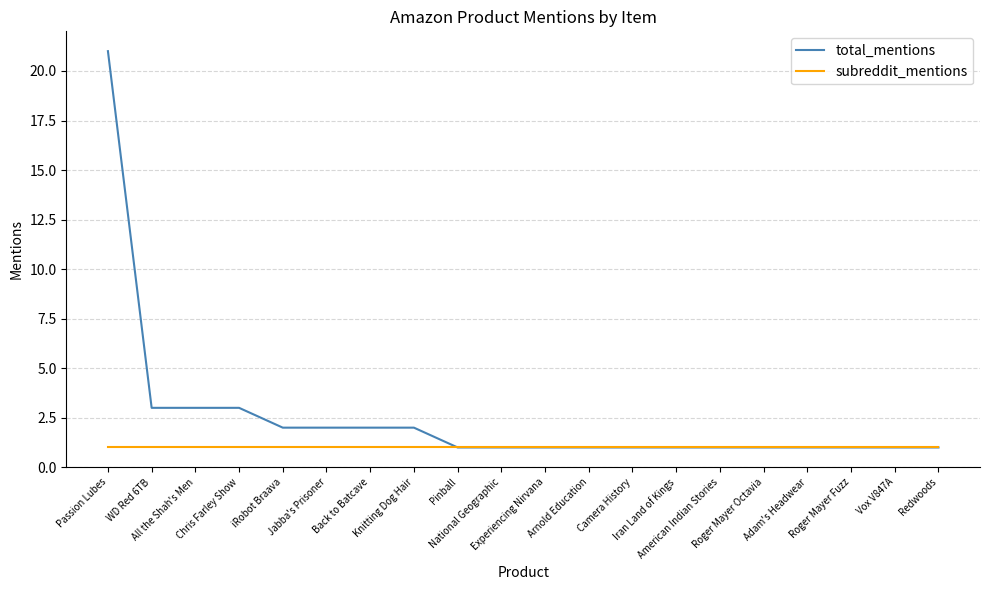

Which series has the widest spread of values?

total_mentions